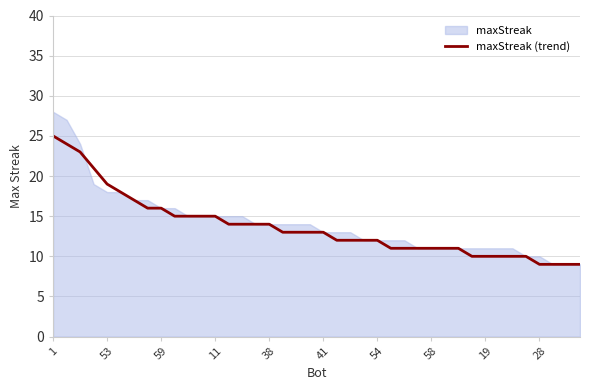

True or false: maxStreak (trend) has a value of 24 at 11.

False